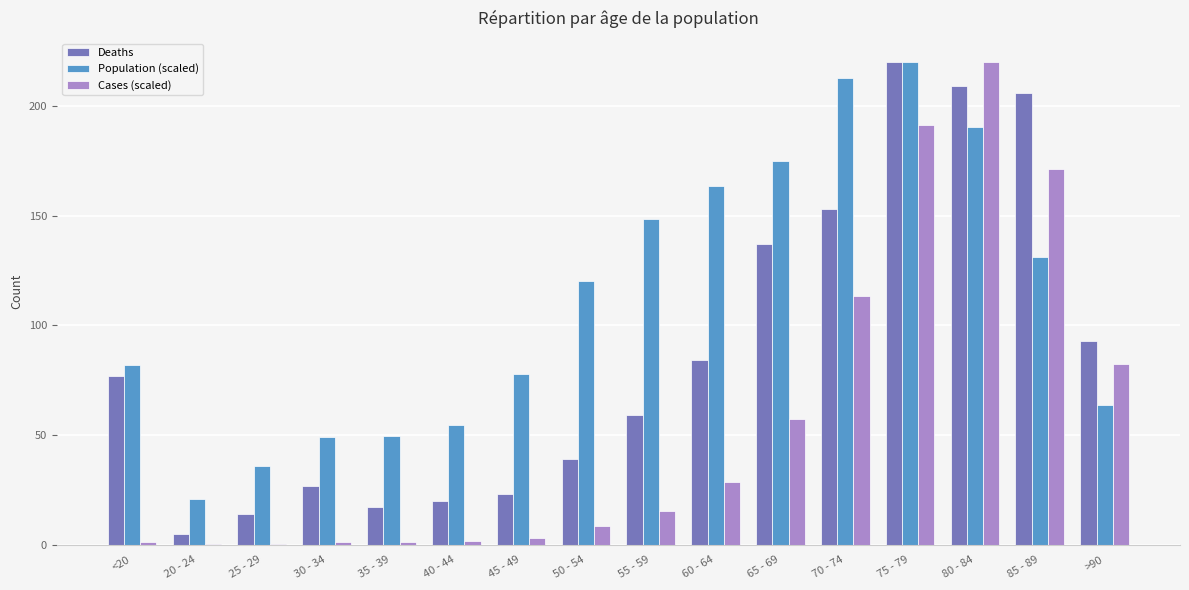

Is the value of Cases (scaled) at 70 - 74 greater than the value of Population (scaled) at 40 - 44?

Yes